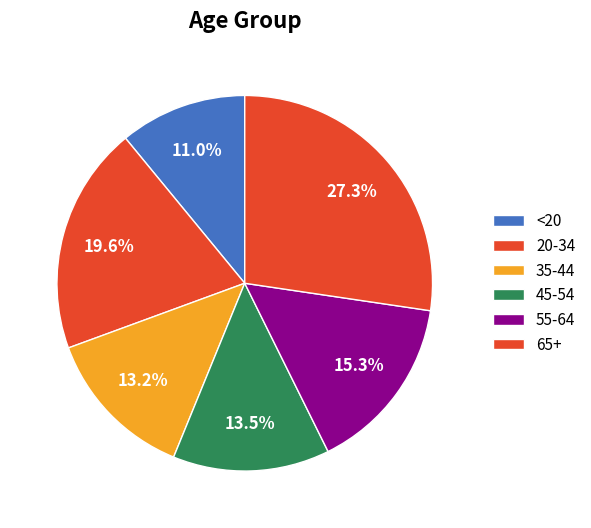

Which category has the smallest portion of the pie?

<20